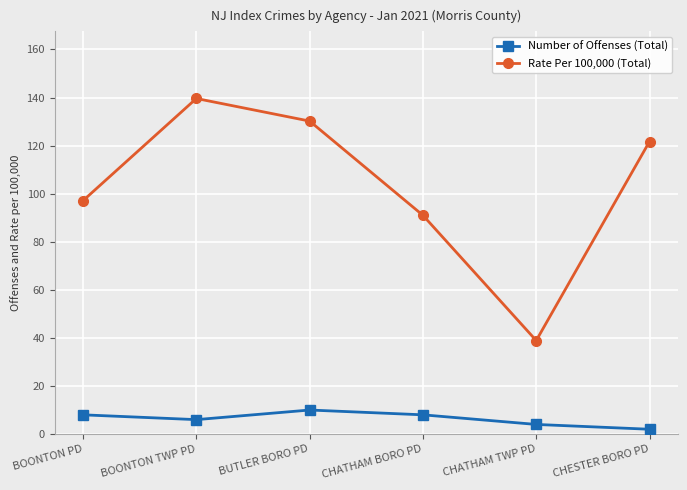

List the series in order of their peak value, lowest first.

Number of Offenses (Total), Rate Per 100,000 (Total)